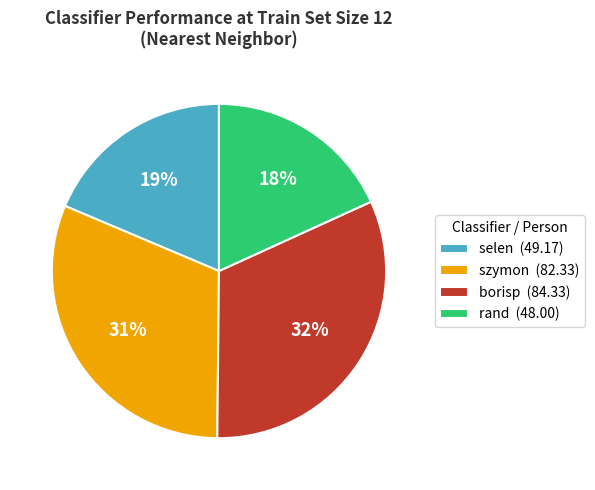

Does rand account for over 50% of the chart?

No